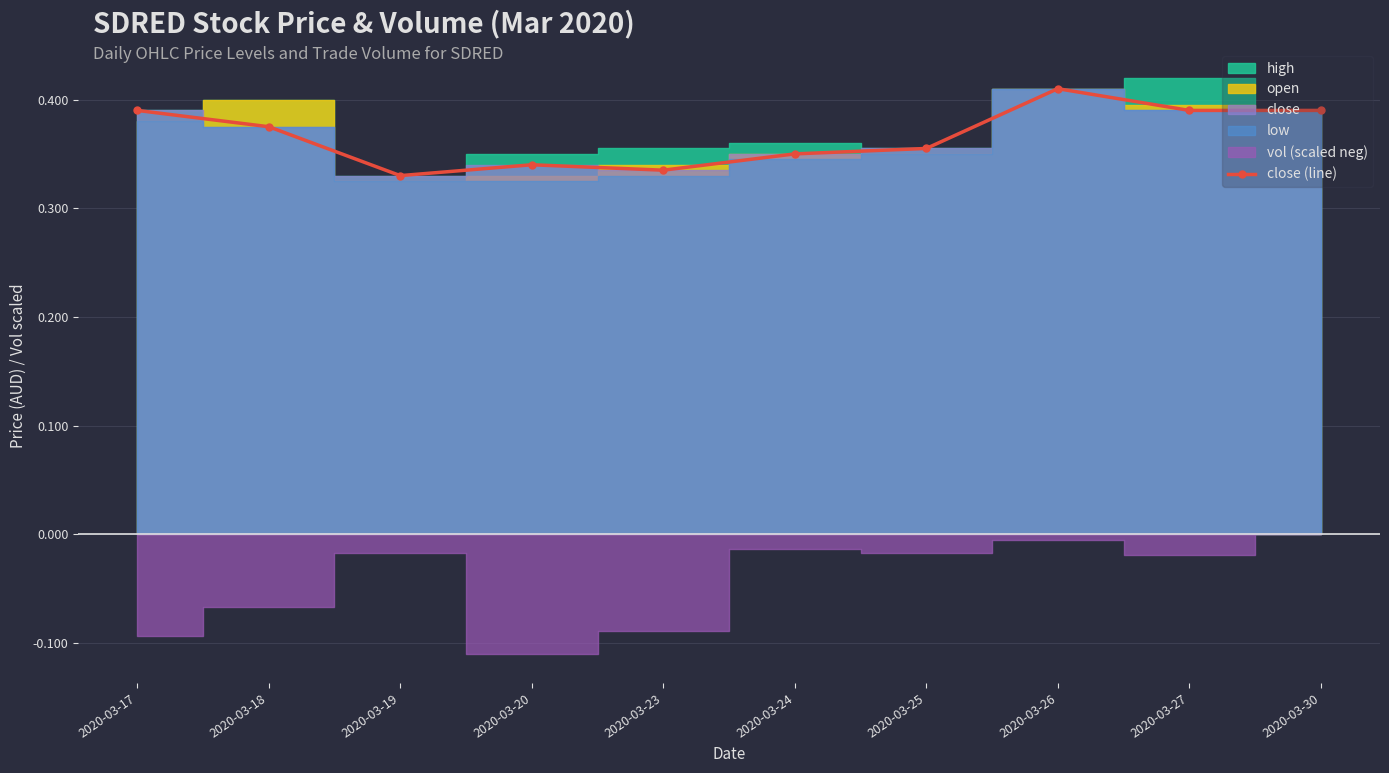

What is the maximum value shown in the chart?

0.4